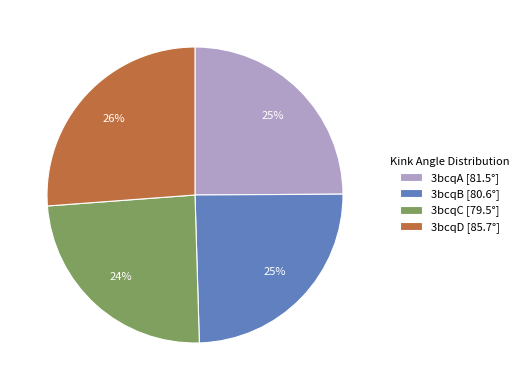

Does 3bcqB represent more than half of the total?

No